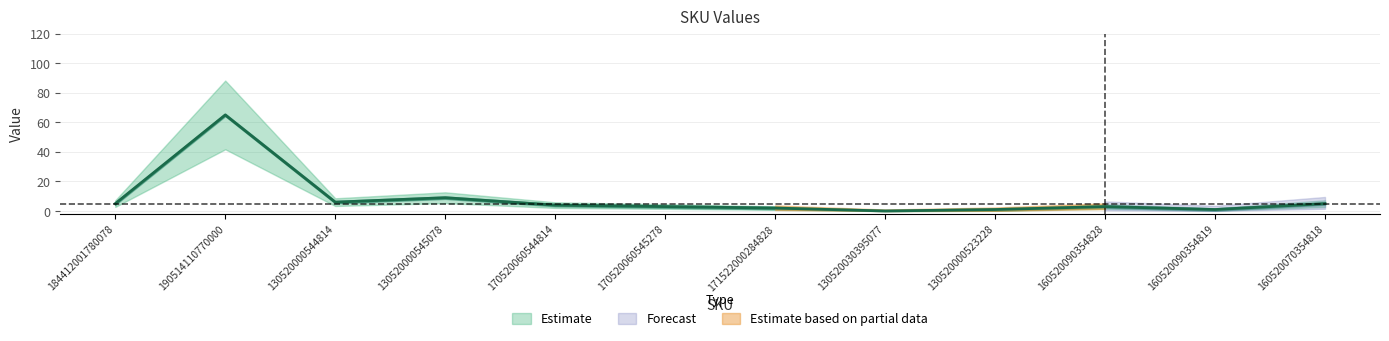

Approximately how many times larger is the value at 171522000284828 compared to 170520060545278?

0.7